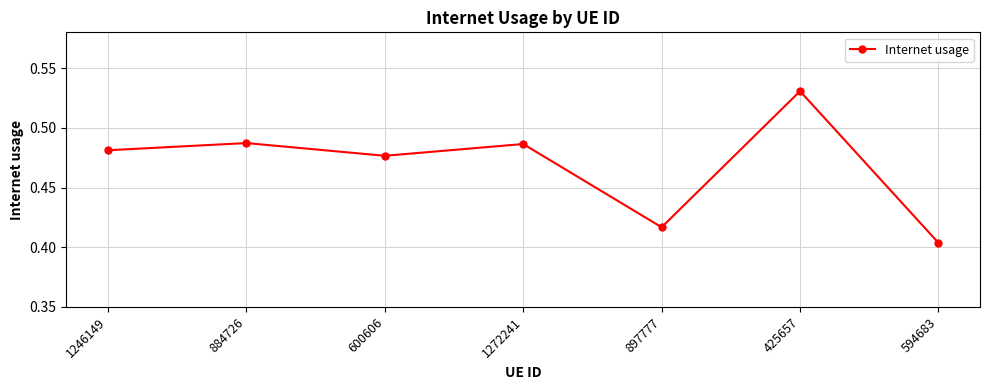

Count the number of categories in the chart.

7